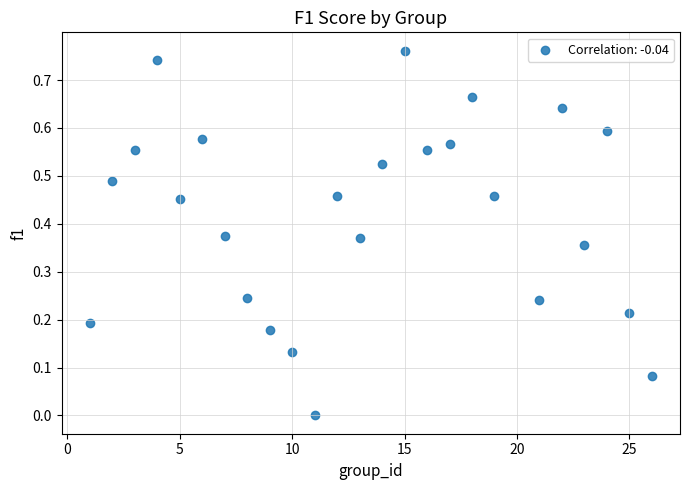

What is the range of X values (max minus min)?

25.0